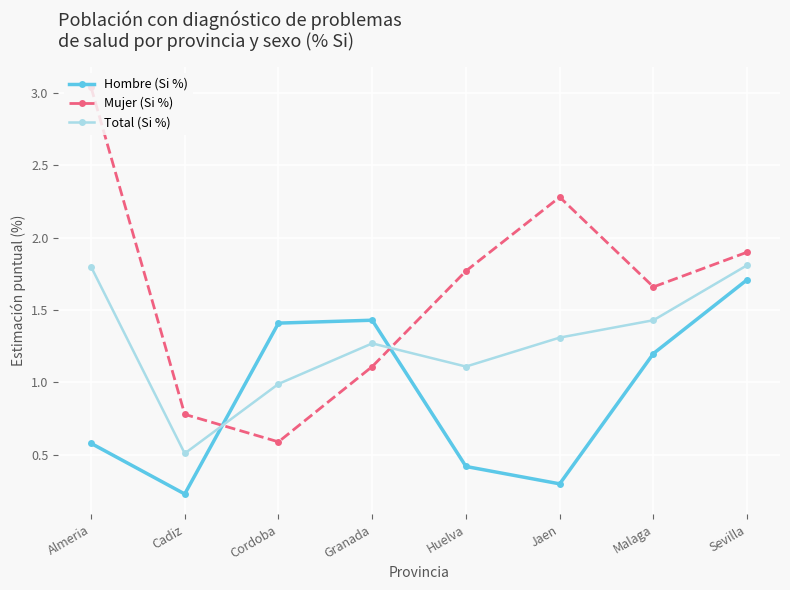

What is the sum of the Total (Si %) values at Cadiz and Huelva?

1.6